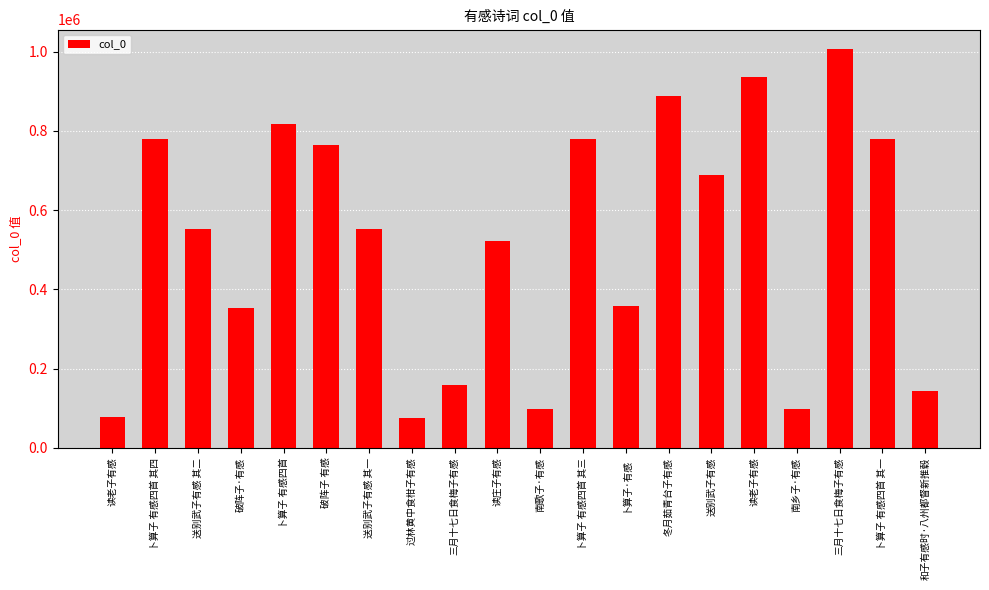

How many bars are there in total?

20